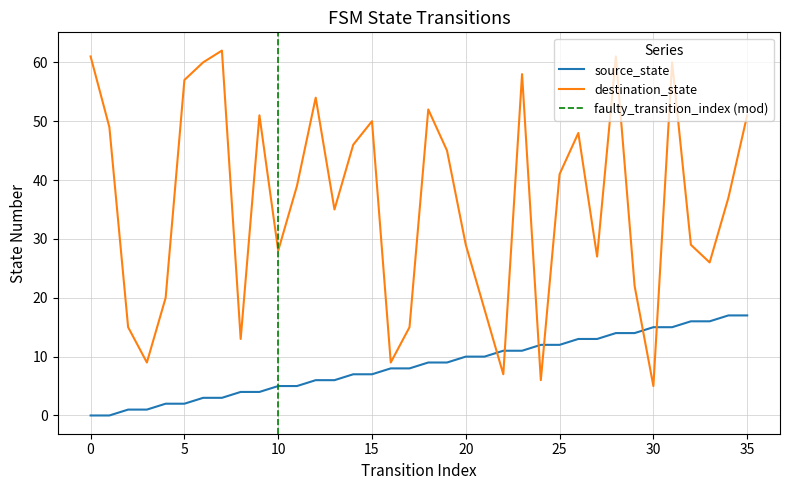

Where do destination_state and source_state first cross each other?

21 and 22